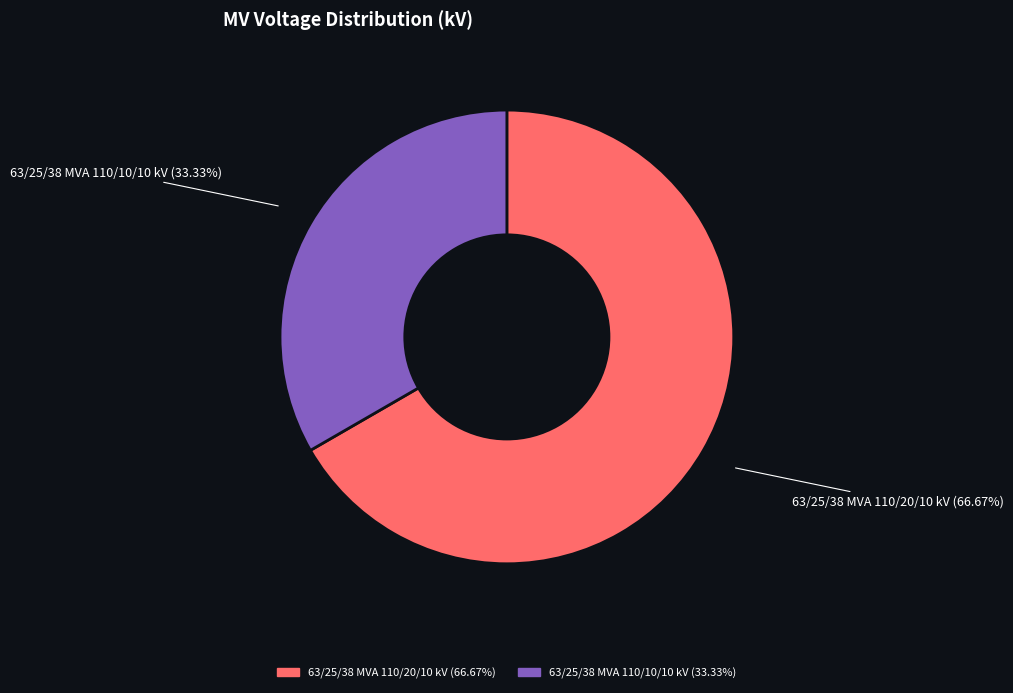

Which slice is the smallest?

63/25/38 MVA 110/10/10 kV